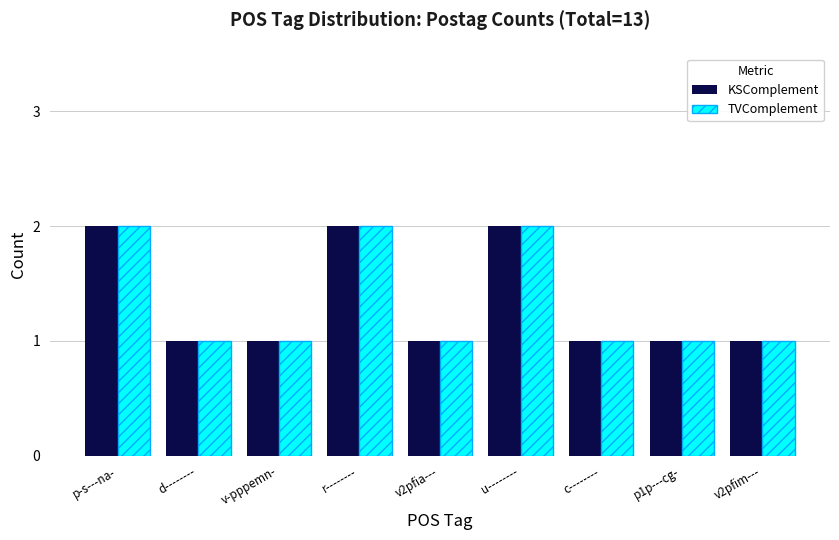

Is it true that KSComplement equals 1 at v-pppemn-?

True